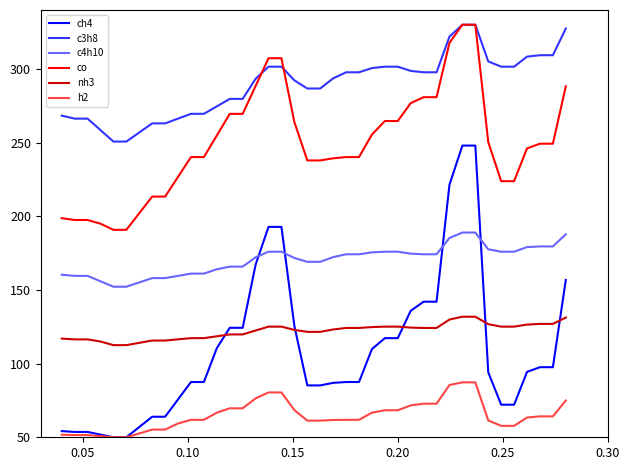

True or false: h2 and c3h8 cross at least once.

False